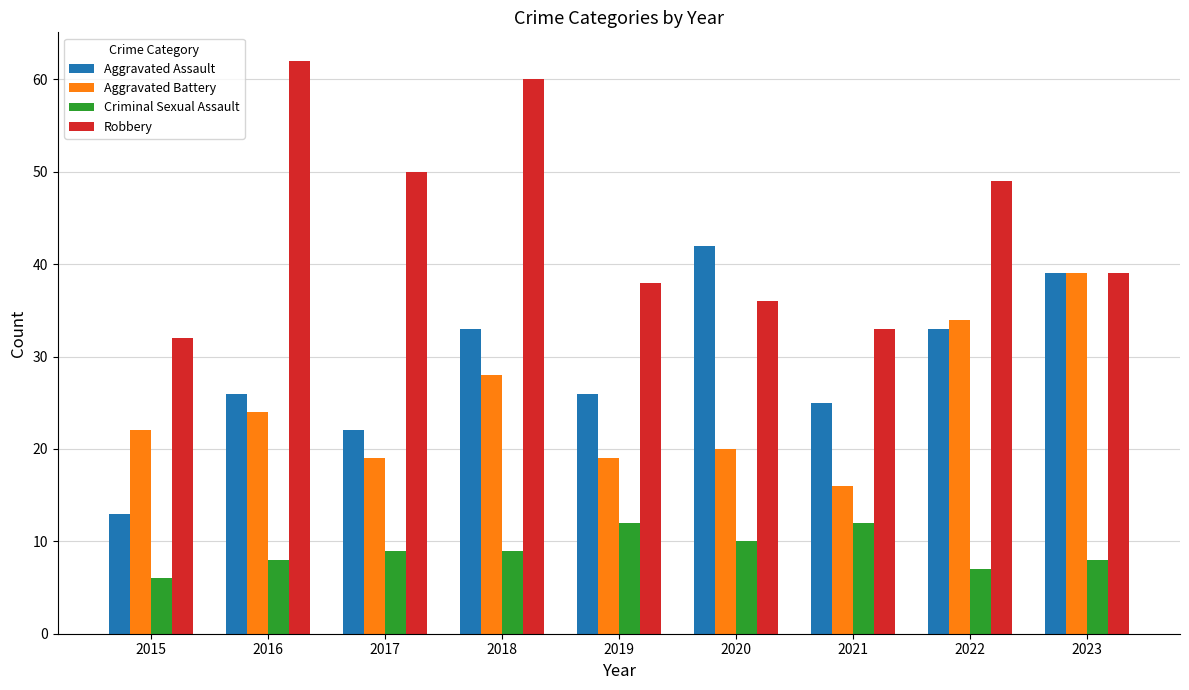

What is the sum of the Aggravated Assault values at 2018 and 2019?

59